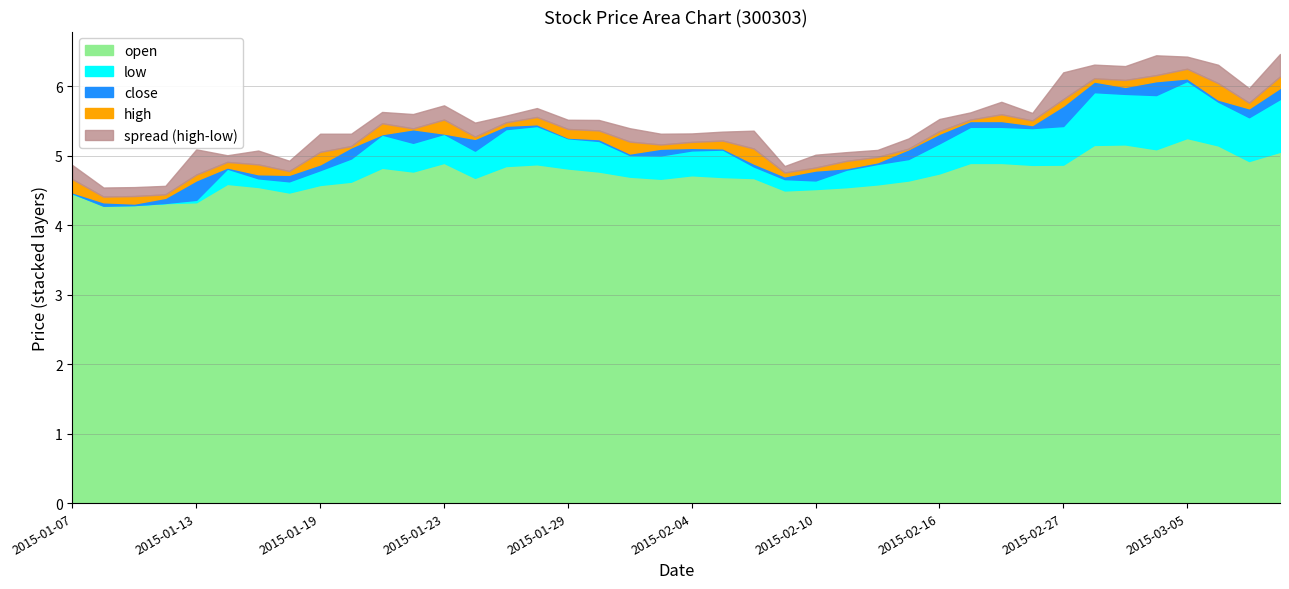

The high series shows 4.7 at 2015-02-13. True or false?

True